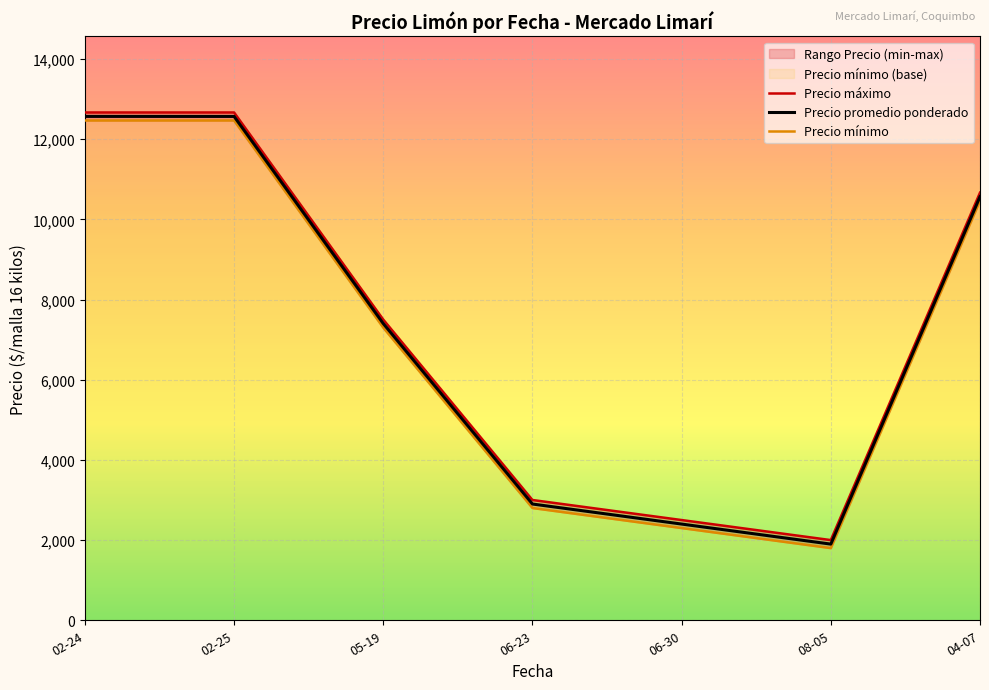

Between 06-23 and 04-07, which is larger?

04-07